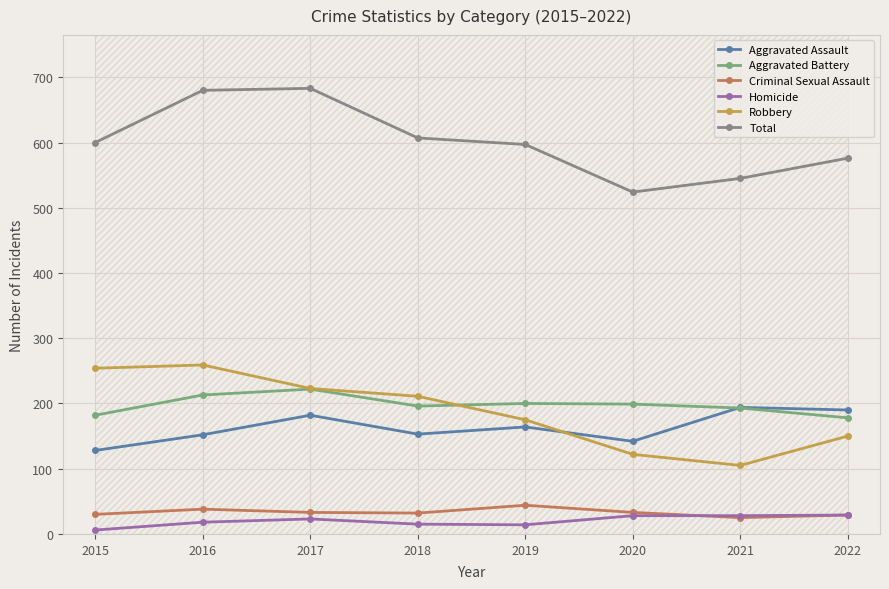

The value of Robbery at 2020 is 212. True or false?

False